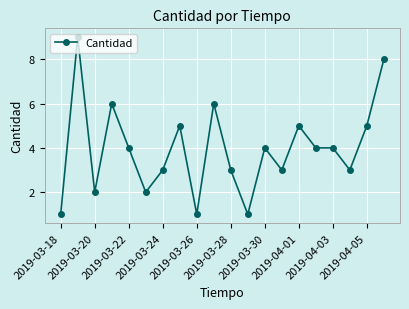

What is the difference between the second highest and minimum values?

7